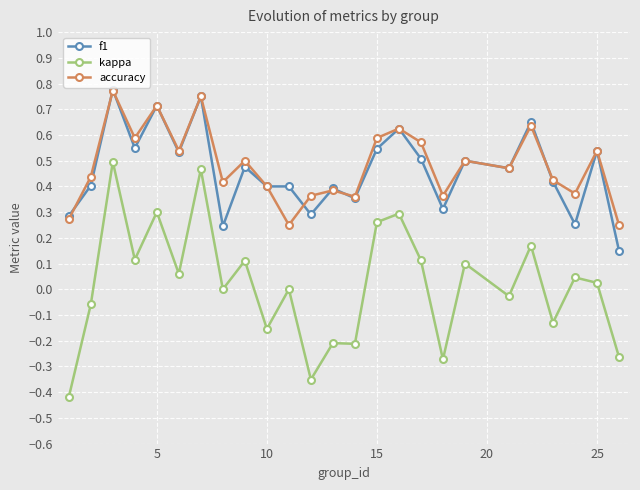

How many distinct data groups are displayed?

3